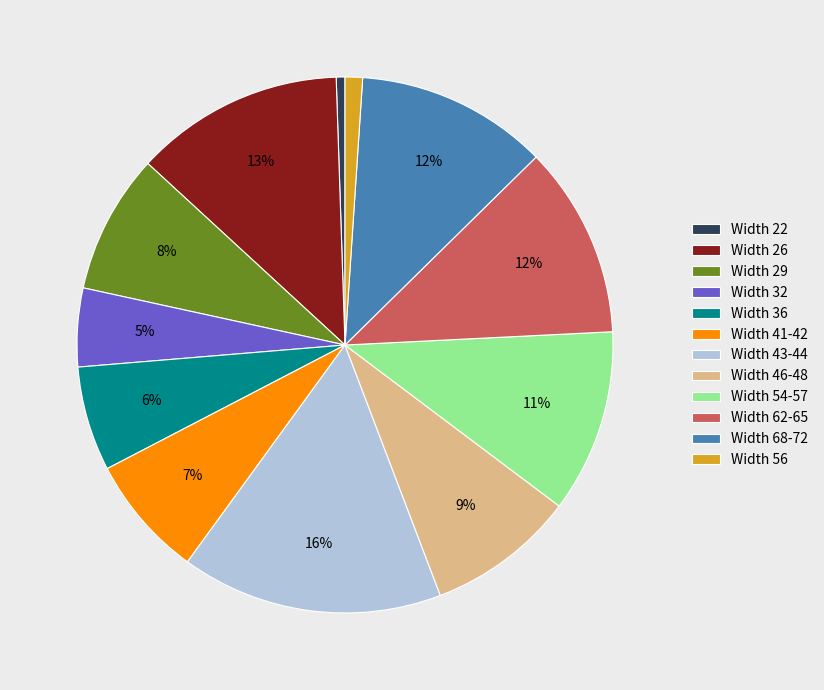

What is the largest slice in the pie chart?

Width 43-44